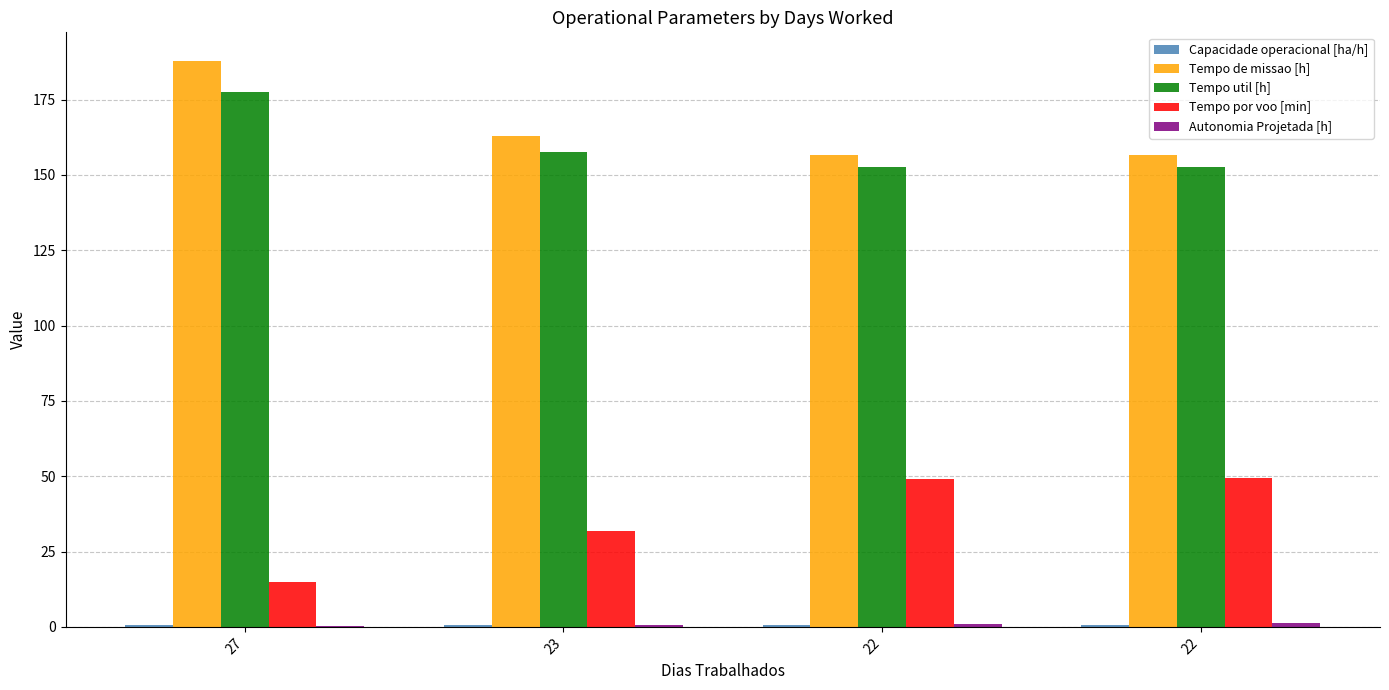

Count the number of data series in this chart.

5